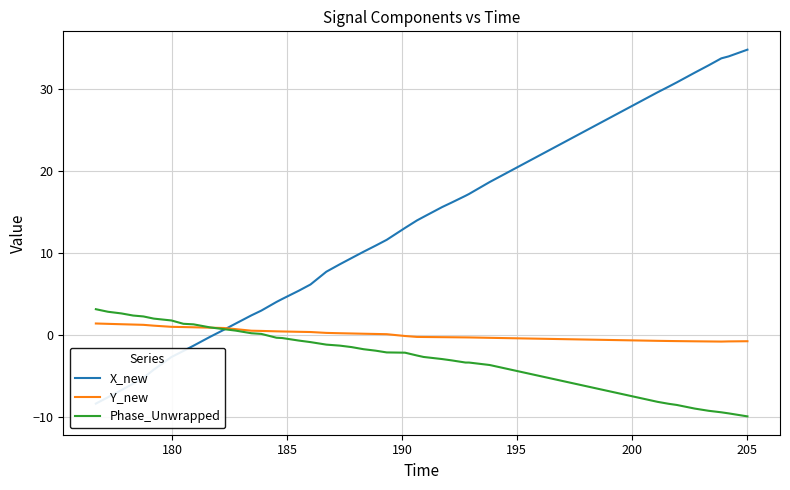

What is the lowest value of the Phase_Unwrapped series?

-9.9